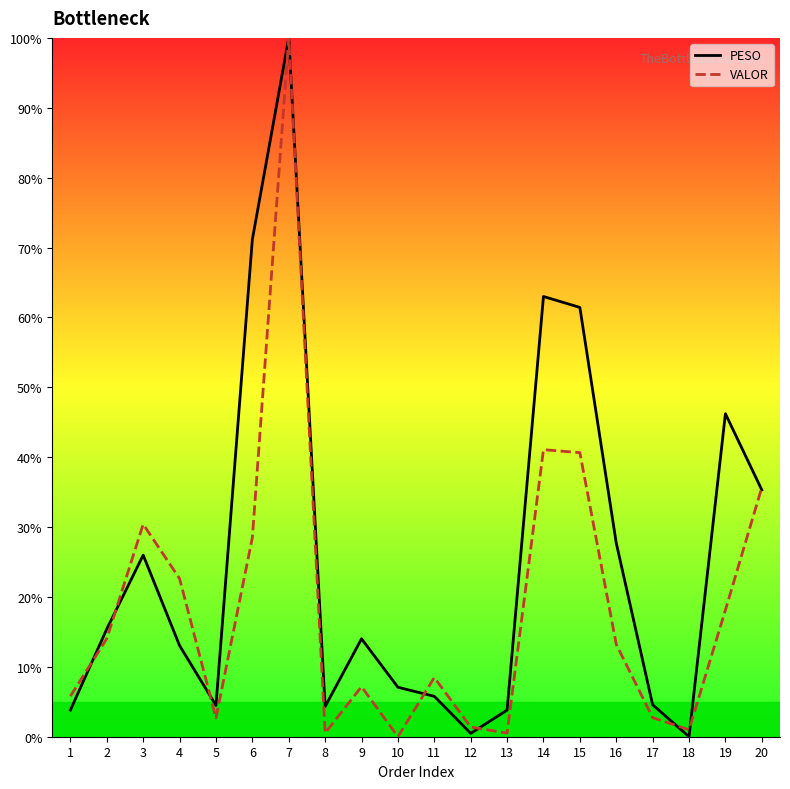

What is the value of the VALOR point at the 16th from the left?

13.2